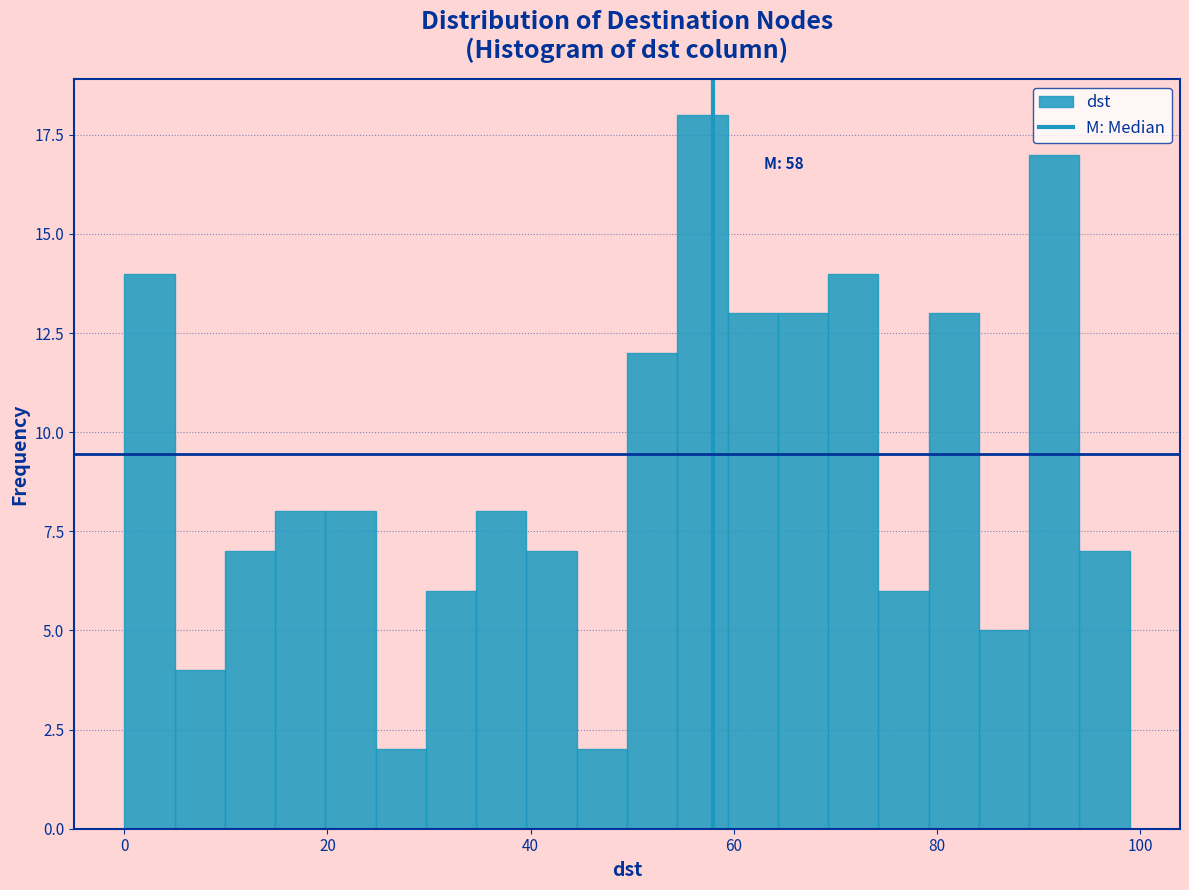

Around what value on the x-axis is the tallest bar? Give the approximate position of its centre, as read against the axis.

56